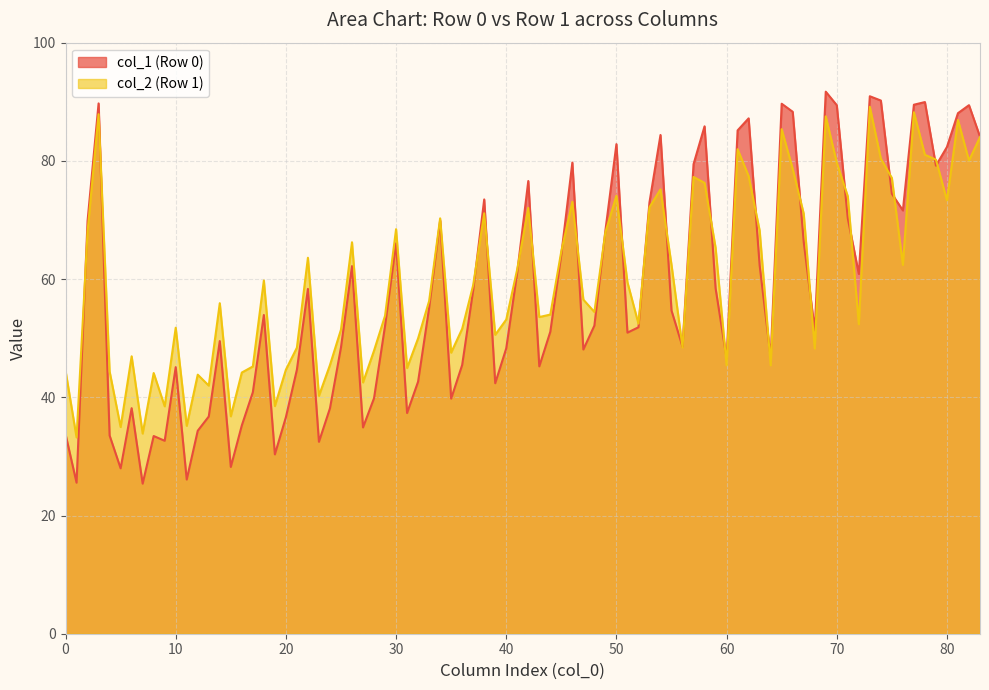

What is the spread (max minus min) of values at 80?

9.0